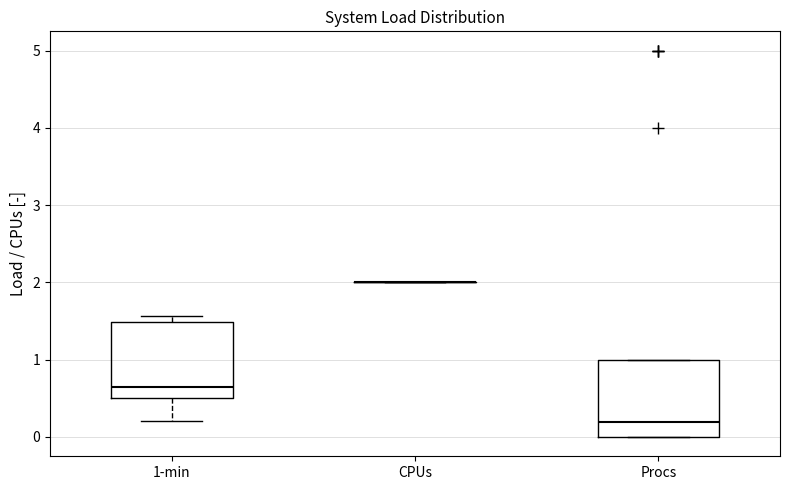

Reading left to right, read every box against the y-axis: the position of its median line, the range the box covers, and the ends of its whiskers. The values are not printed on the chart, so give them approximately, as read against the axis.

1-min: median 0.6, box 0.5 to 1.5, whiskers 0.2 to 1.6
CPUs: box collapsed to a line at 2.0, whiskers 2.0 to 2.0
Procs: median 0.2, box 0.0 to 1.0, whiskers 0.0 to 1.0